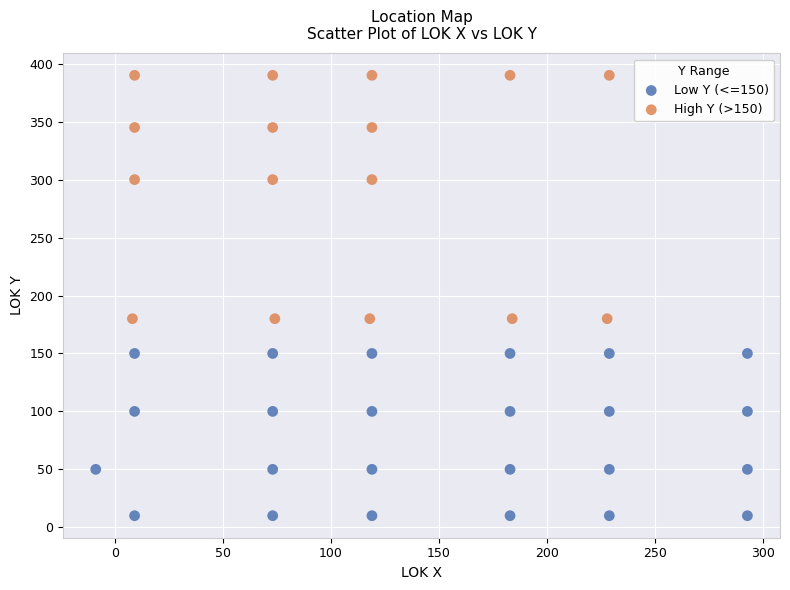

What are all the series names shown in the legend?

Low Y (<=150), High Y (>150)